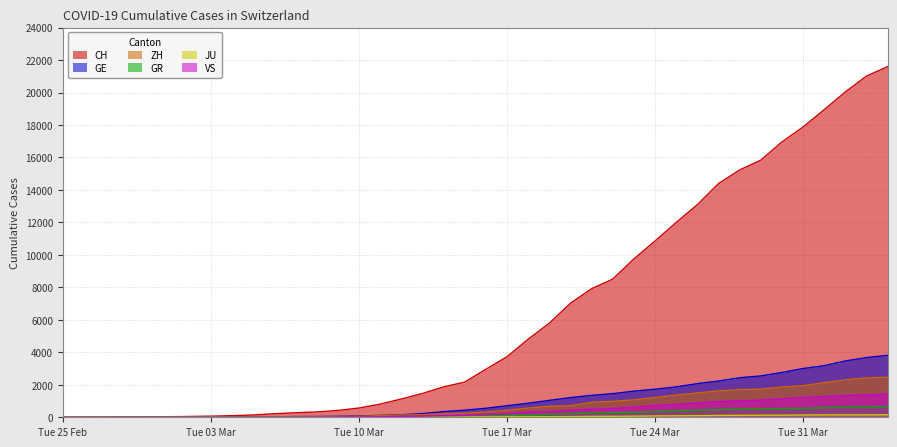

At which category is the sum across all series the highest?

2020-04-04